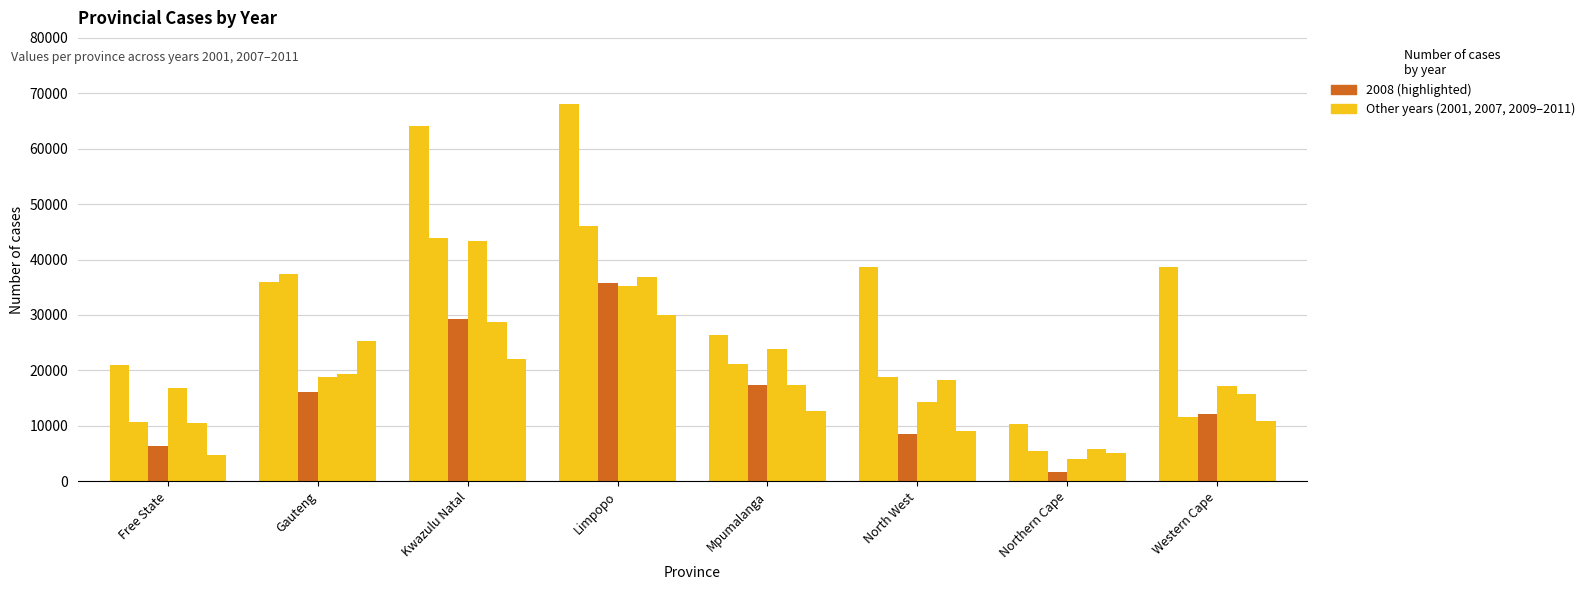

How many categories are shown in the chart?

8